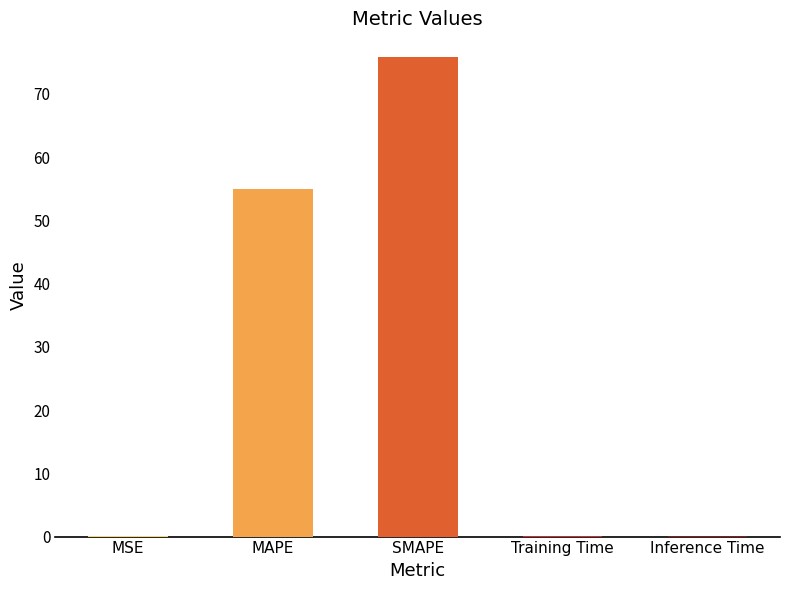

True or false: the data shows 14.2 at MAPE.

False